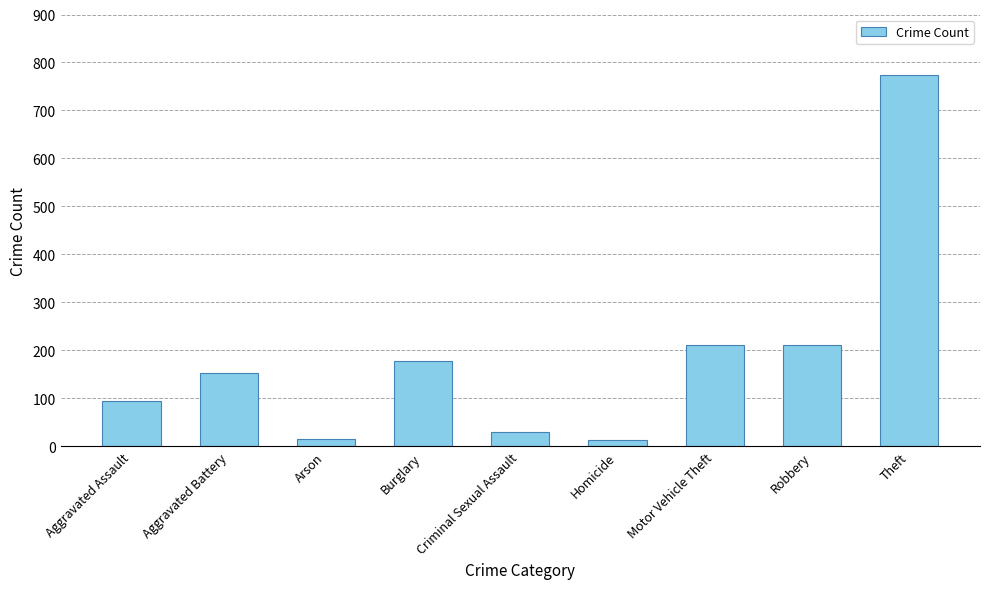

How many categories are shown in the chart?

9